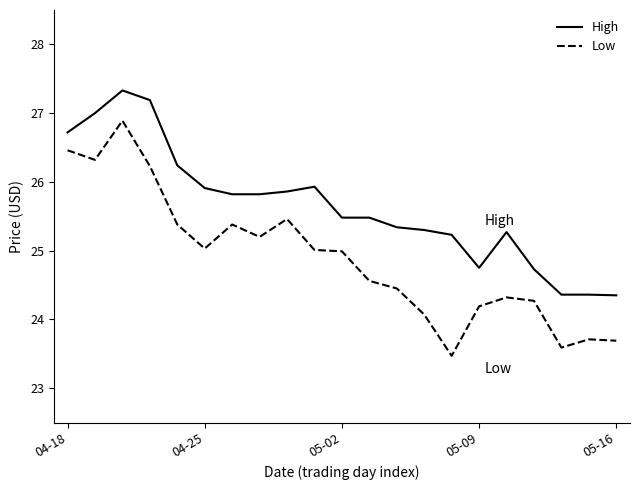

List the series in order of their overall mean, lowest first.

Low, High